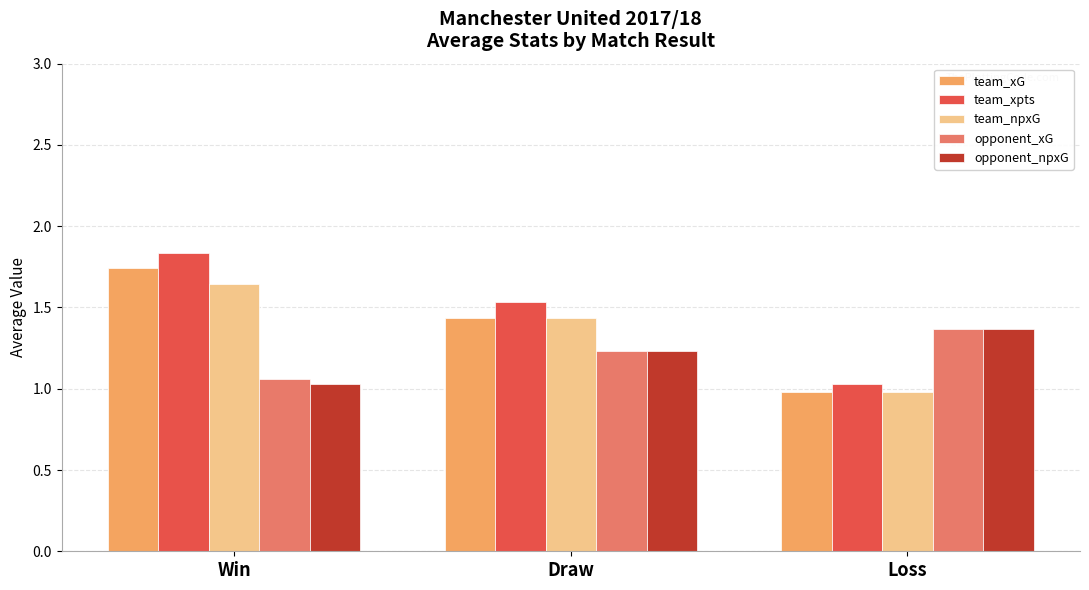

Rank the categories by opponent_xG value from highest to lowest.

Loss, Draw, Win